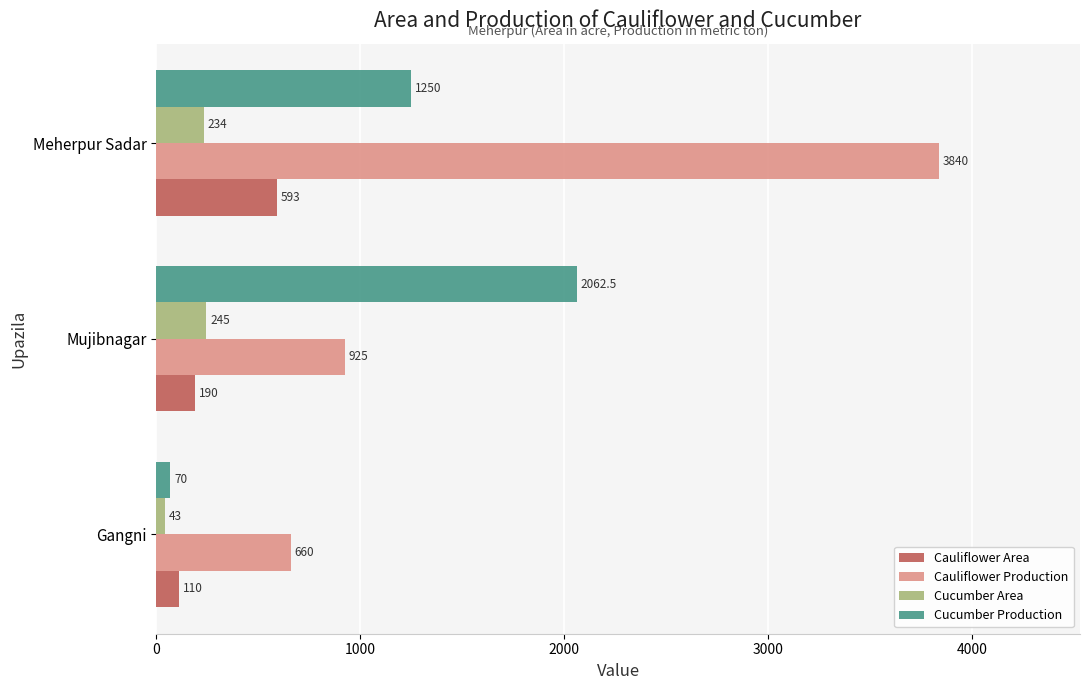

The value of Cauliflower Production at Gangni is 204.7. True or false?

False